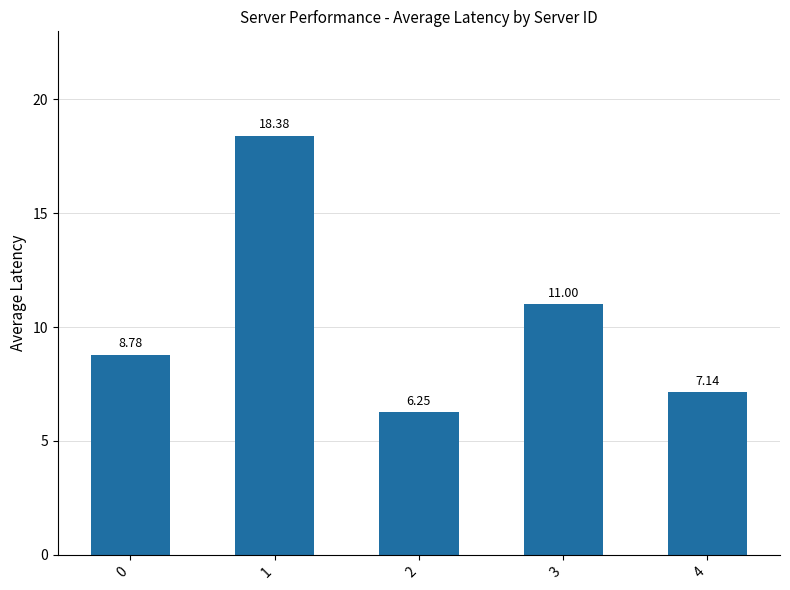

What is the change in value from 1 to 2?

-12.1